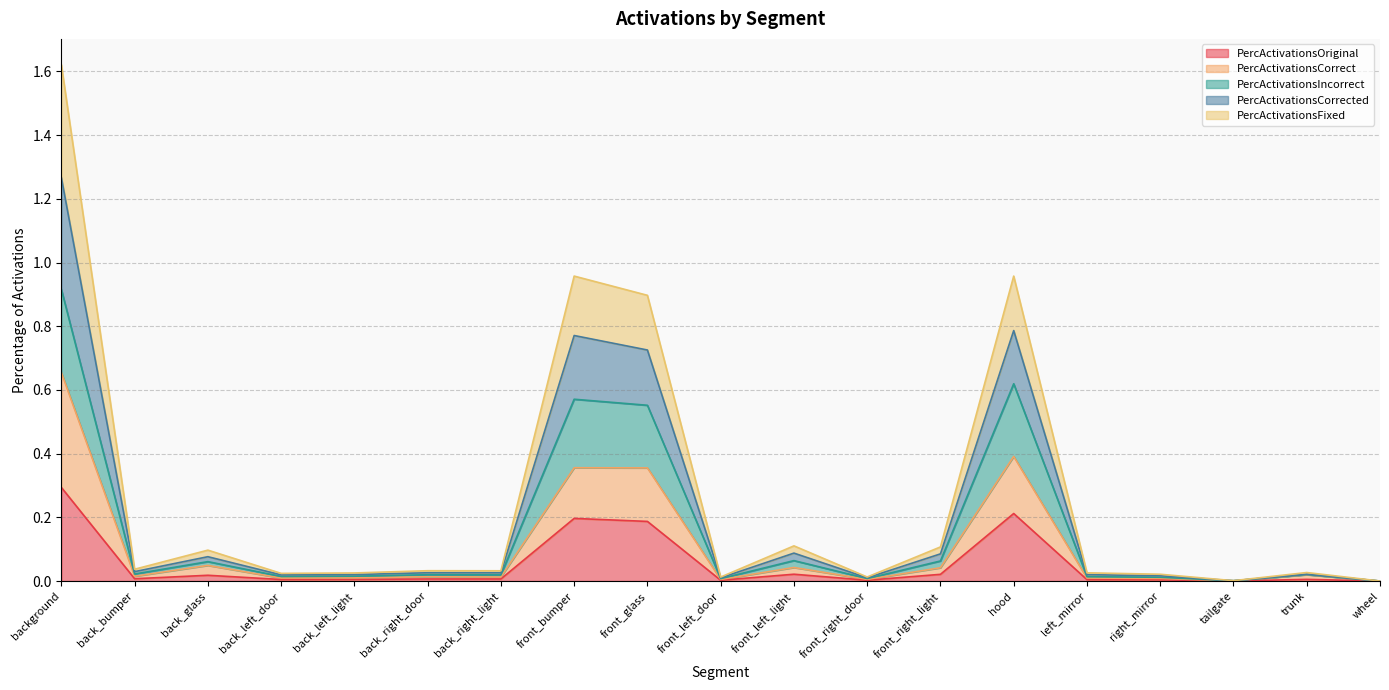

True or false: PercActivationsFixed and PercActivationsOriginal cross at least once.

False